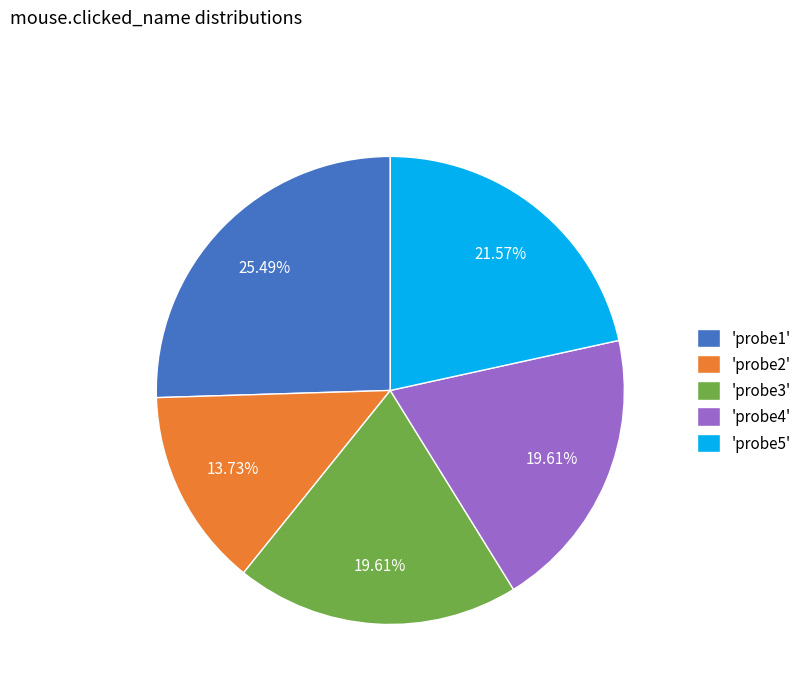

Is there a majority slice in this chart?

No